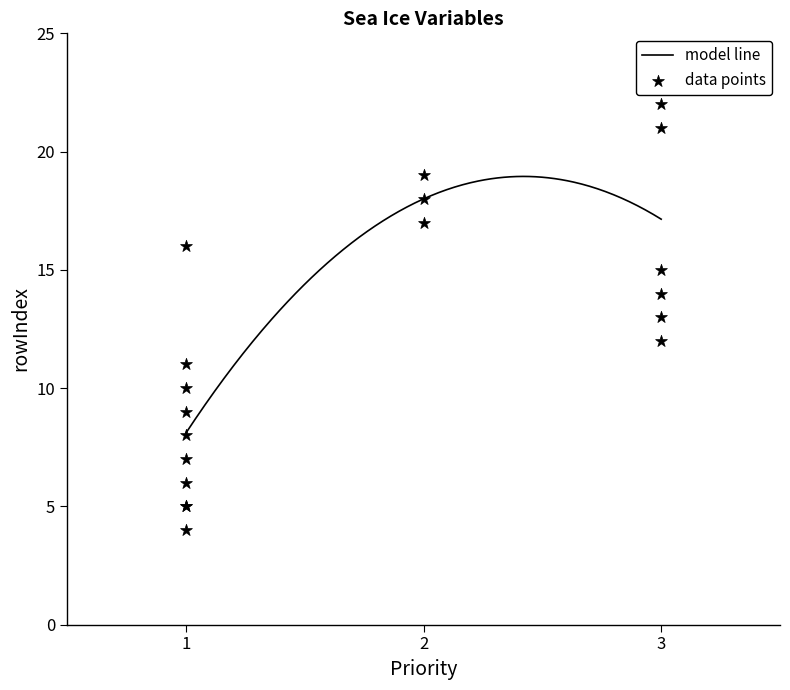

What is the lowest value of the model line series?

8.1